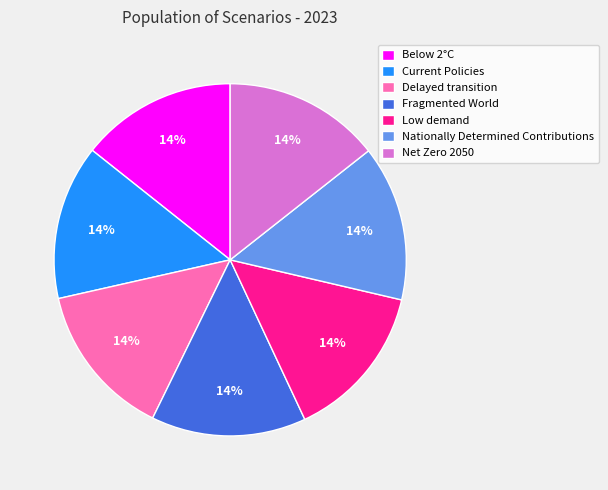

Does Current Policies represent more than half of the total?

No